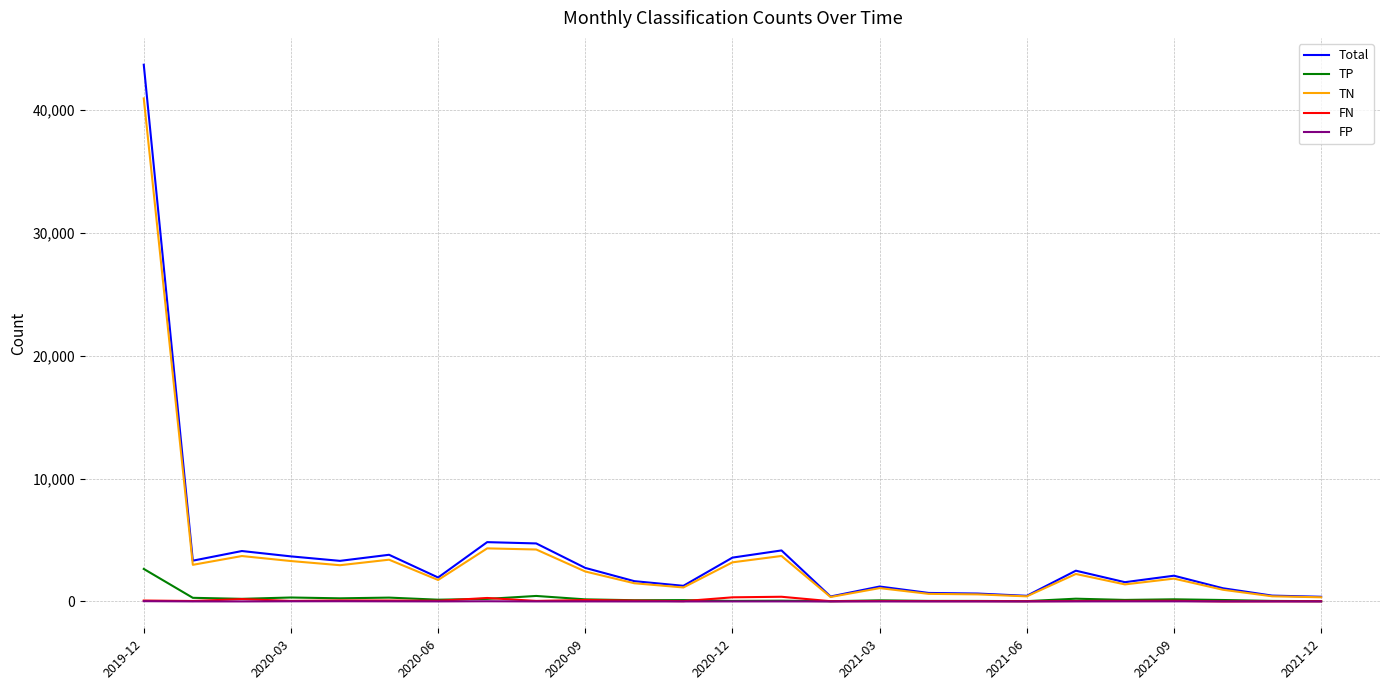

How many categories are shown in the chart?

25